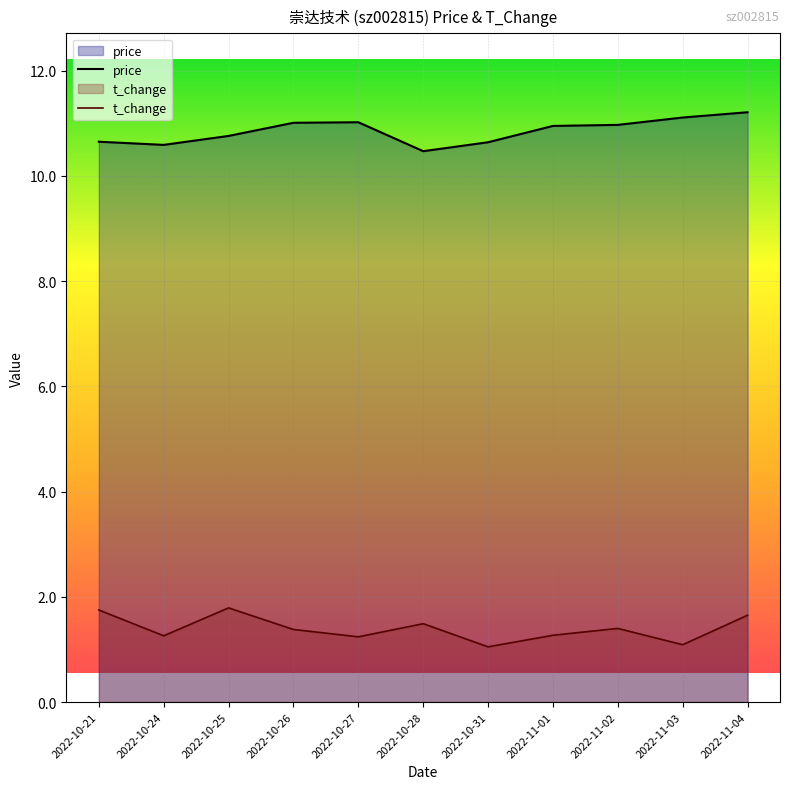

Where is the first local minimum for price?

2022-10-24